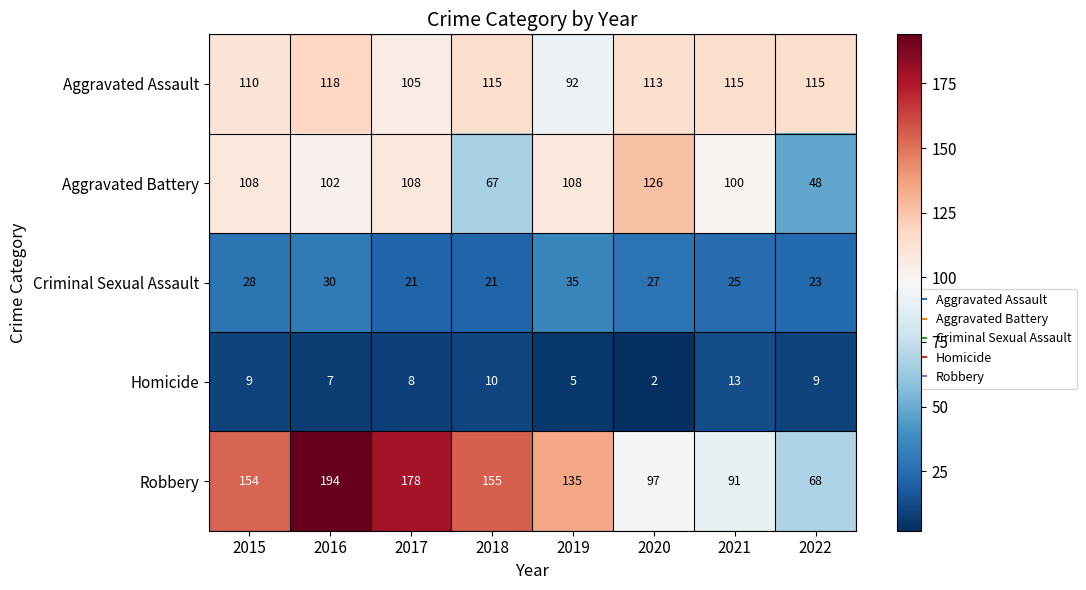

Is it true that Robbery equals 97 at 2020?

True